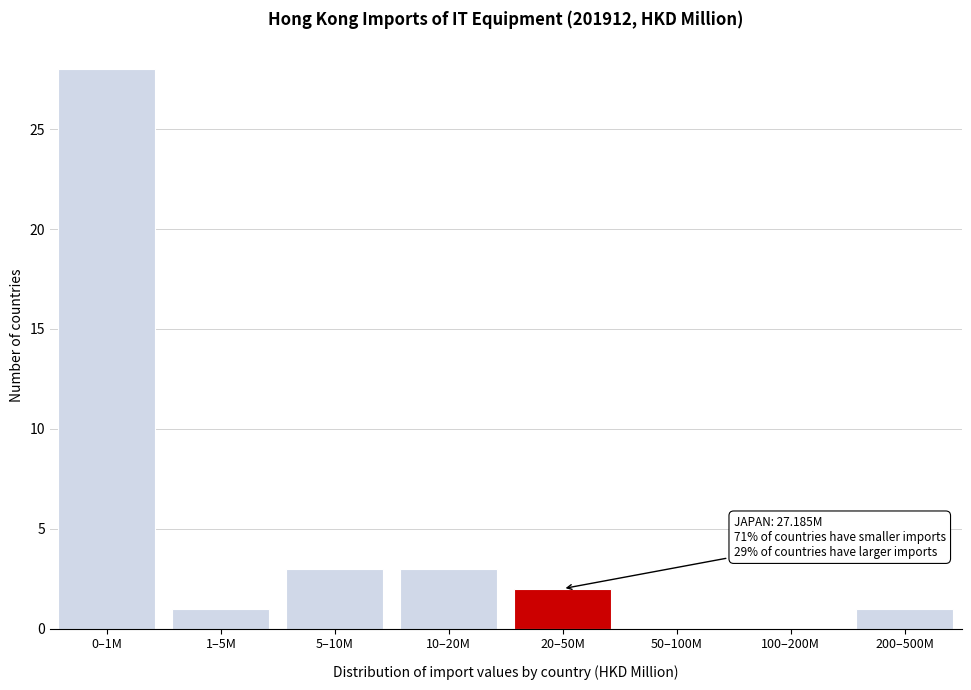

Reading right to left, what are all the values shown in this chart?

200–500M=1	100–200M=0	50–100M=0	20–50M=2	10–20M=3	5–10M=3	1–5M=1	0–1M=28